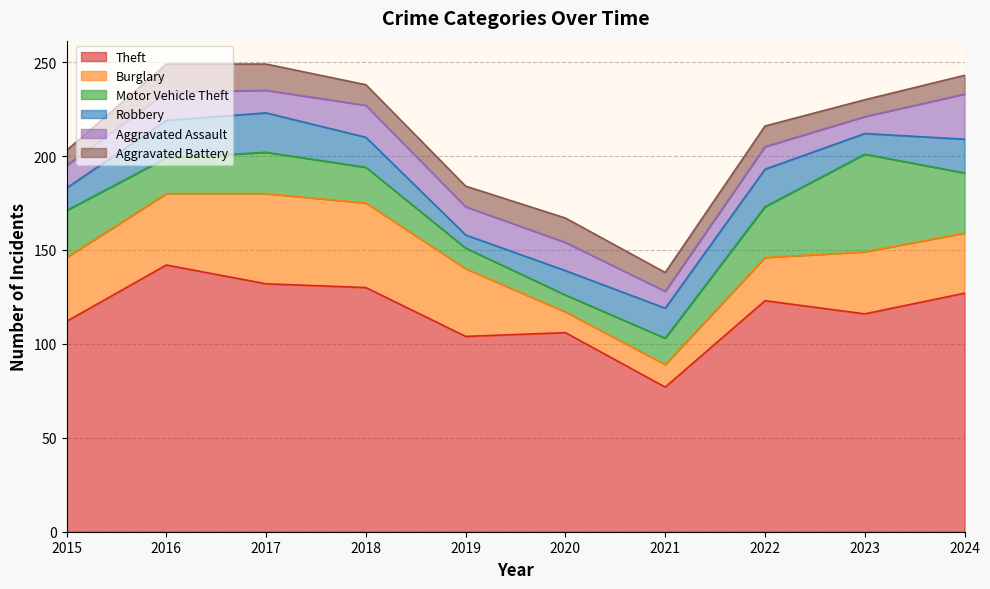

Reading left to right, what are all the values shown in this chart?

Theft: 2015=112	2016=142	2017=132	2018=130	2019=104	2020=106	2021=77	2022=123	2023=116	2024=127
Burglary: 2015=34	2016=38	2017=48	2018=45	2019=36	2020=11	2021=12	2022=23	2023=33	2024=32
Motor Vehicle Theft: 2015=25	2016=19	2017=22	2018=19	2019=11	2020=9	2021=14	2022=27	2023=52	2024=32
Robbery: 2015=12	2016=20	2017=21	2018=16	2019=7	2020=13	2021=16	2022=20	2023=11	2024=18
Aggravated Assault: 2015=12	2016=15	2017=12	2018=17	2019=15	2020=15	2021=9	2022=12	2023=9	2024=24
Aggravated Battery: 2015=8	2016=15	2017=14	2018=11	2019=11	2020=13	2021=10	2022=11	2023=9	2024=10